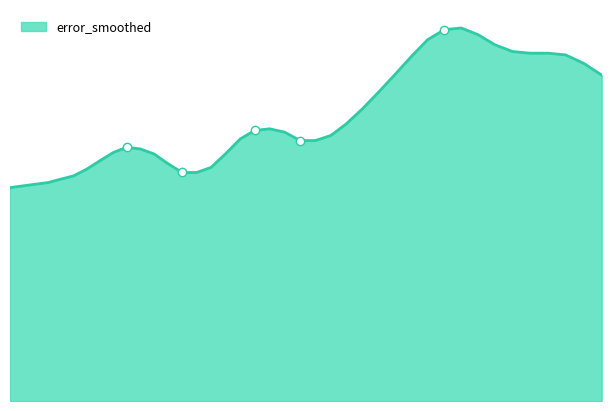

Does the chart have visible grid lines?

No